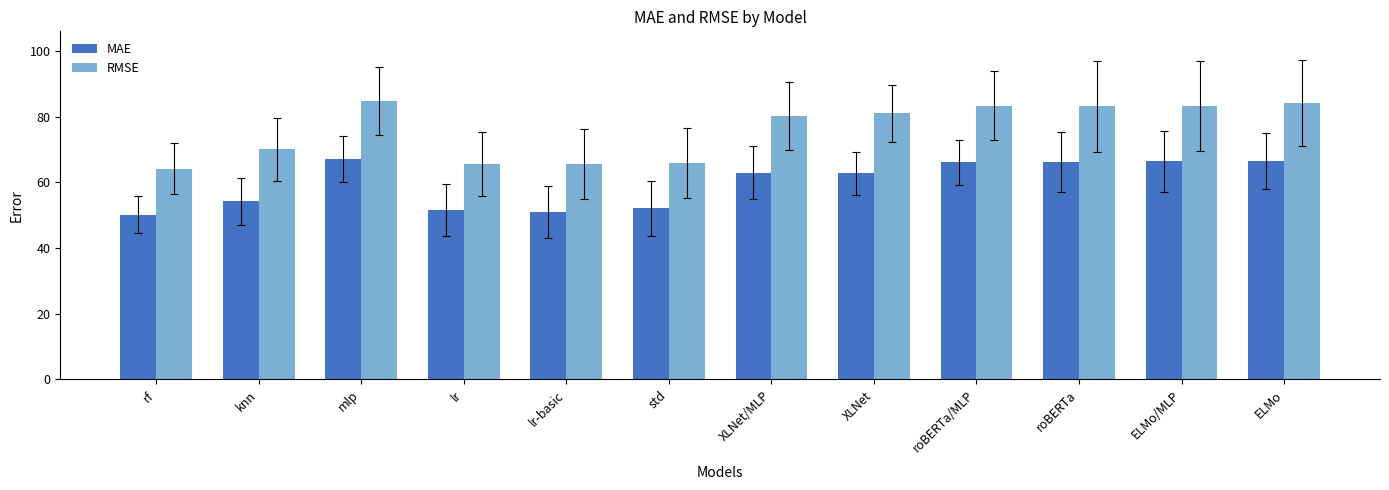

At which label does RMSE reach its minimum?

rf